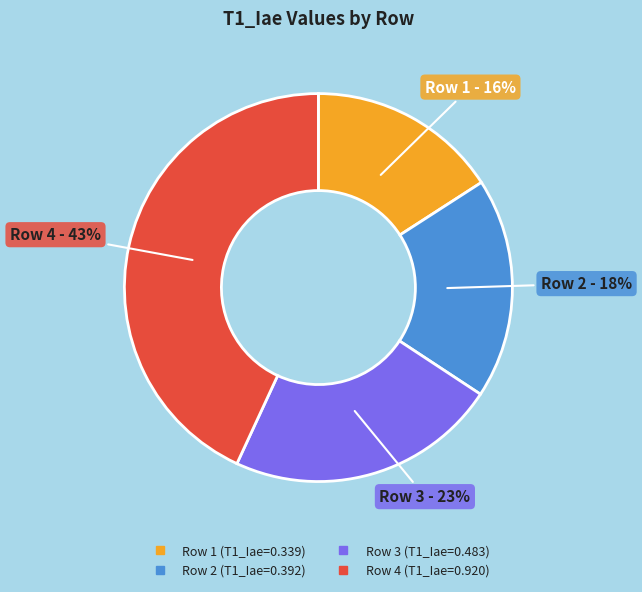

Is there any slice that represents more than half of the pie?

No